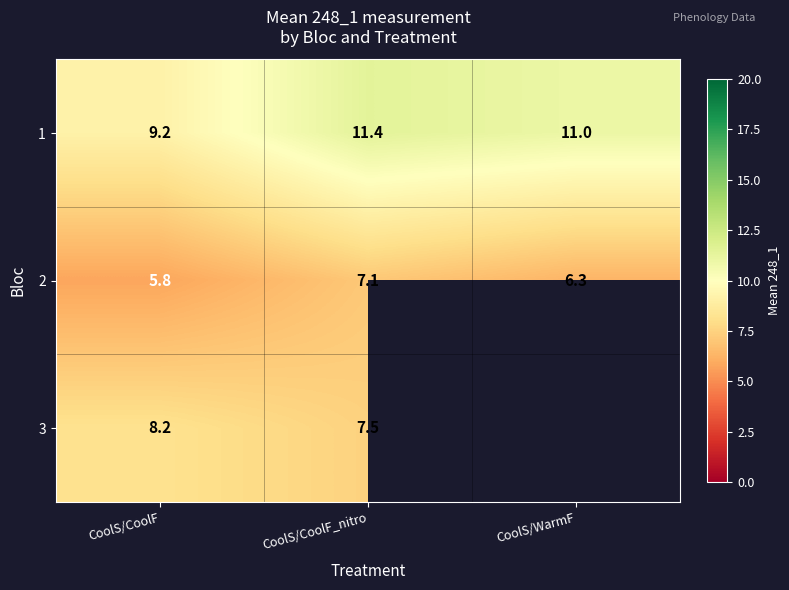

What is the total value across all series at CoolS/CoolF_nitro?

26.0